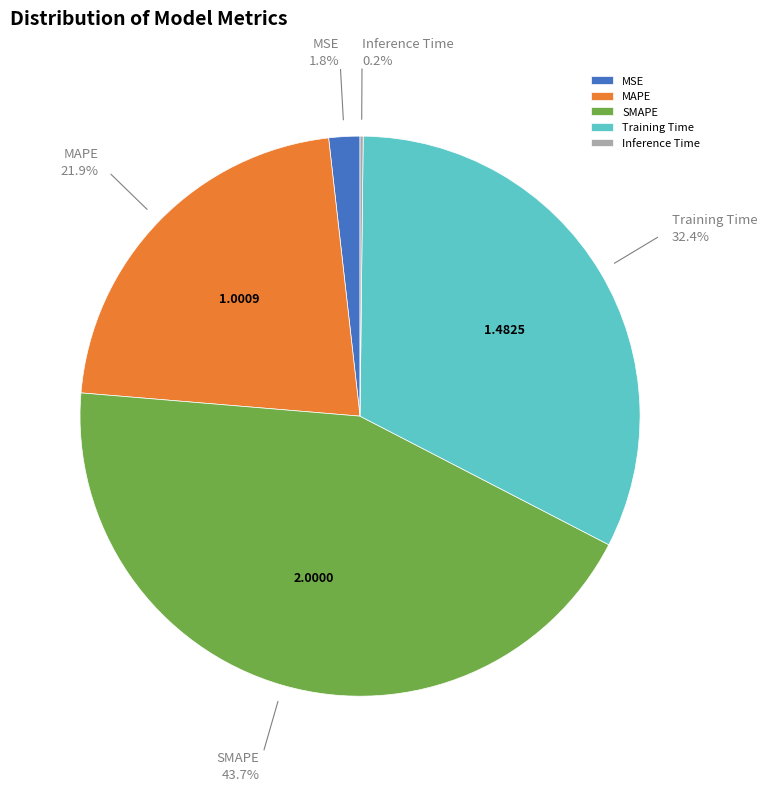

Does any single category account for the majority?

No